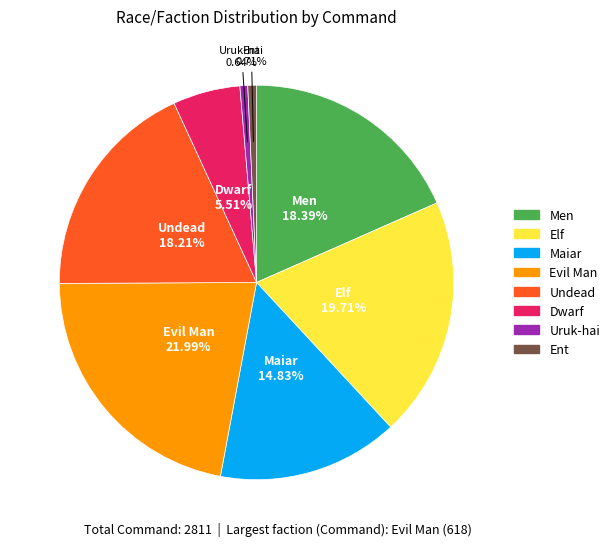

To the nearest percent, what percentage of the pie is Maiar?

15%